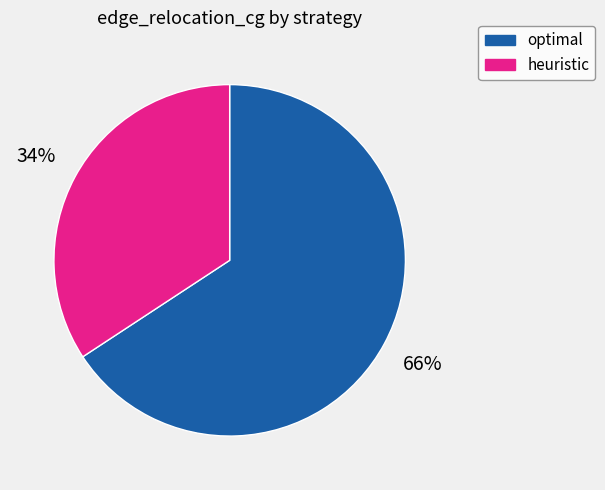

Which slice is the largest?

optimal